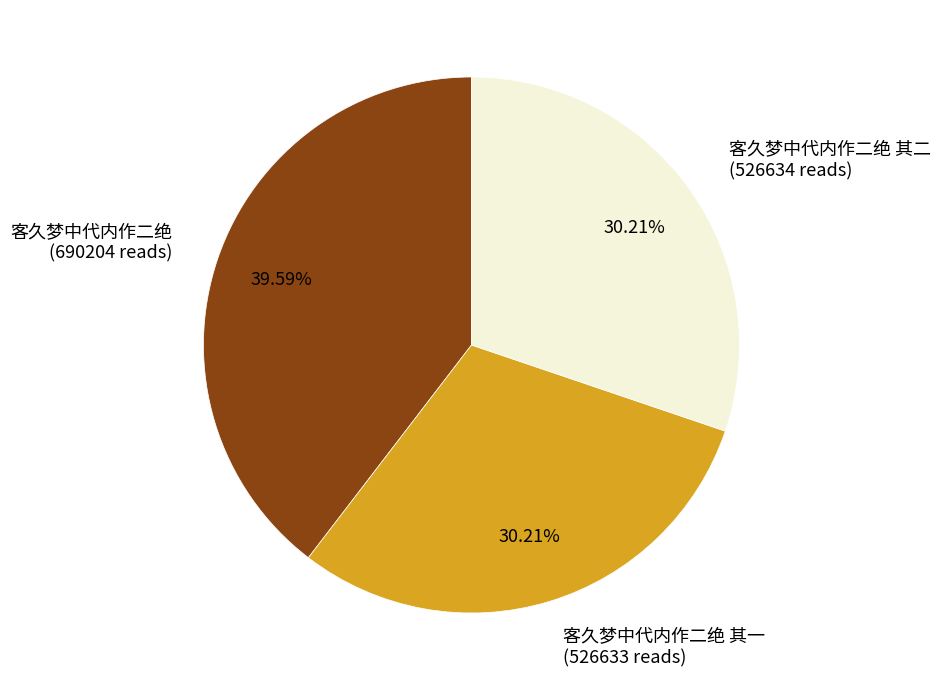

How many slices are in this pie chart?

3